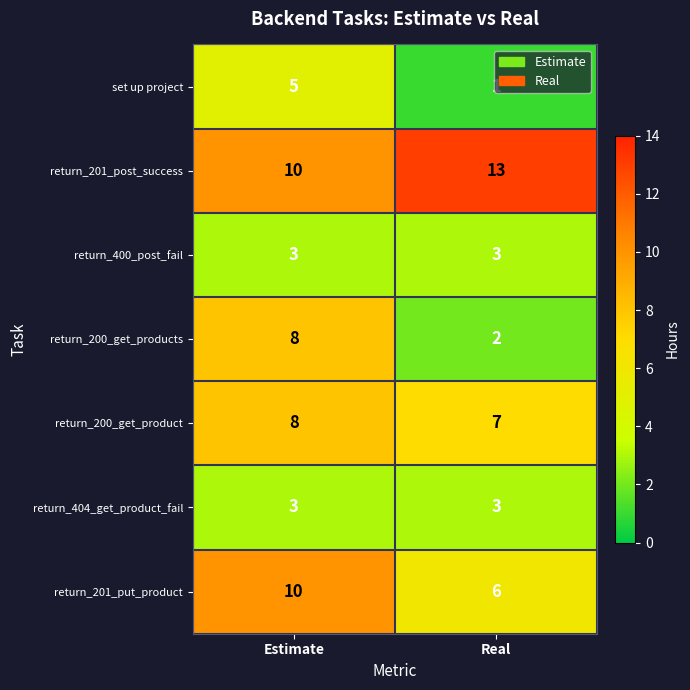

Is it true that return_200_get_product equals 5 at Estimate?

False